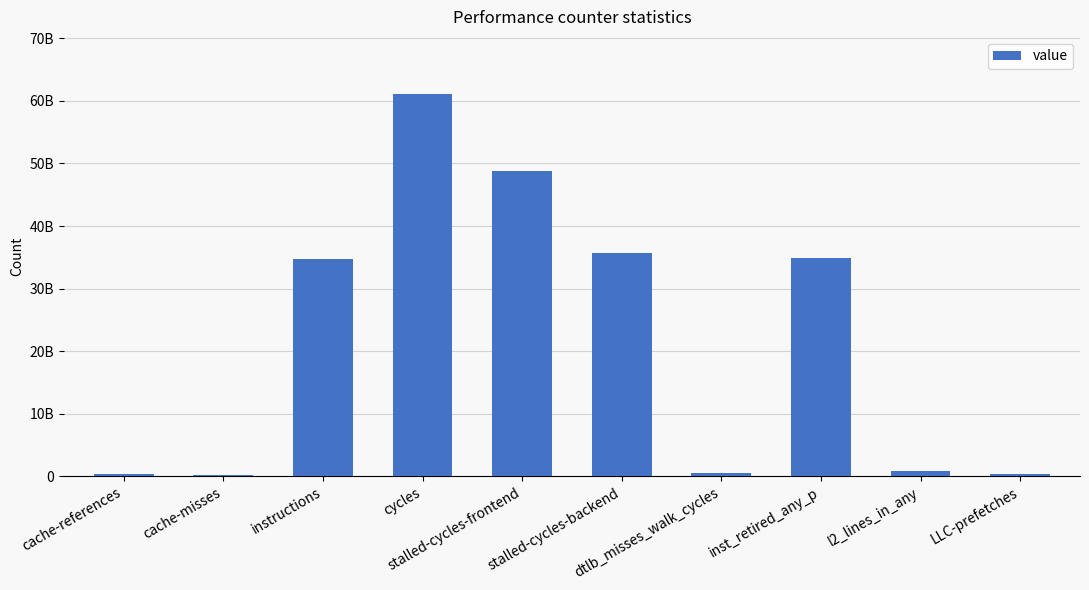

Reading left to right, list all the values displayed in this chart.

367238554	245545964	34670687006	61065649005	48766019574	35715965502	517967153	34914881672	798431073	435951756